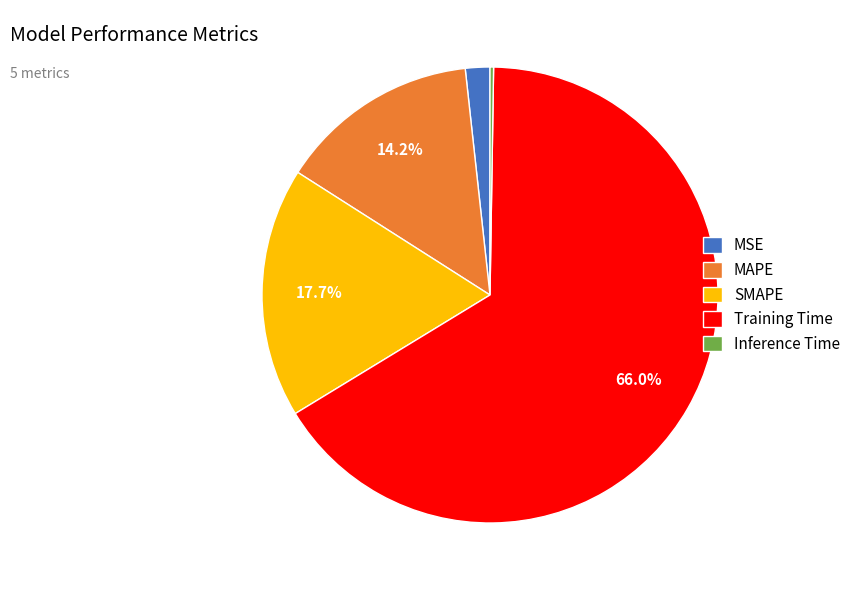

What percentage do Training Time and MAPE together represent?

80.3%